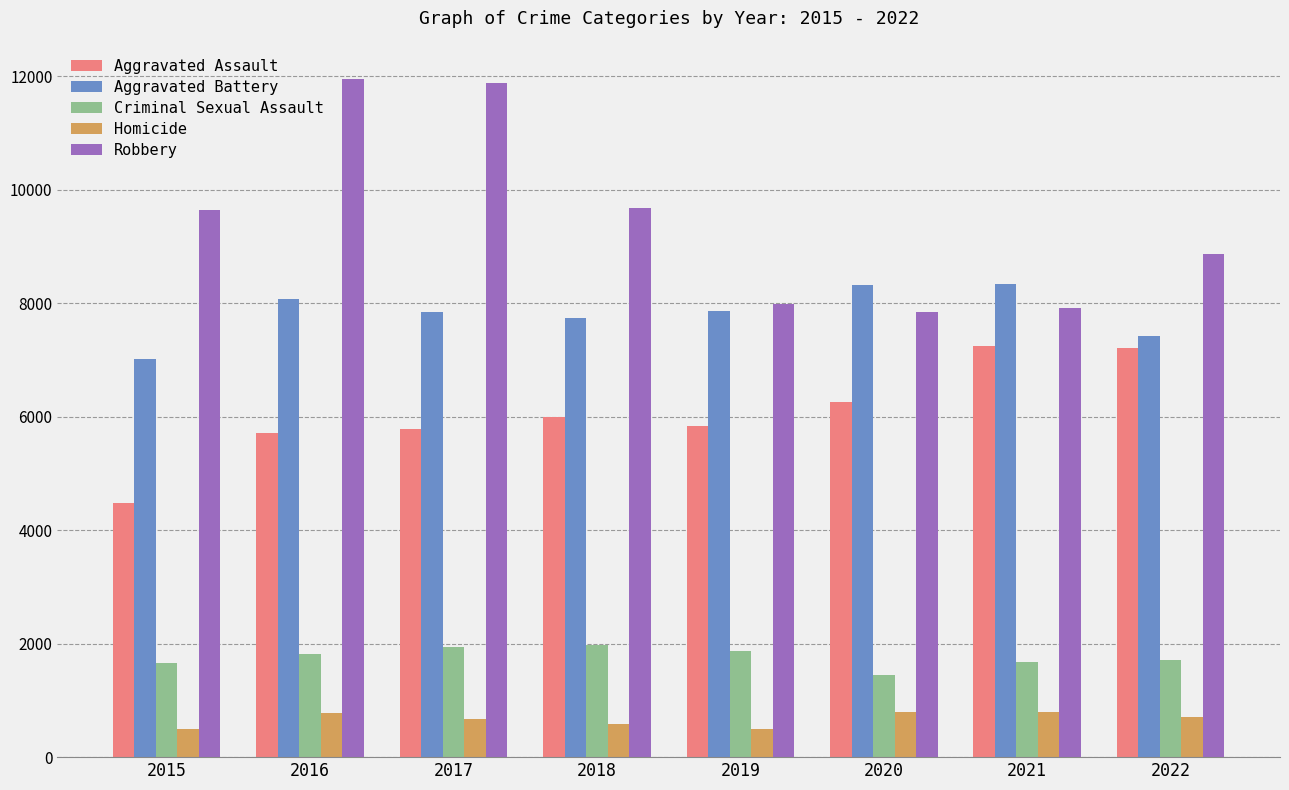

What is the highest value of the Robbery series?

11960